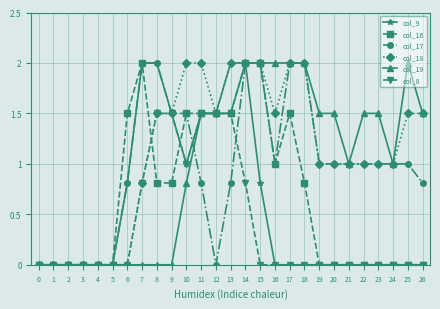

Reading left to right, list all the values displayed in this chart.

col_9: 0.0	0.0	0.0	0.0	0.0	0.0	0.8	2.0	2.0	1.5	1.0	1.5	1.5	2.0	2.0	0.8	0.0	0.0	0.0	0.0	0.0	0.0	0.0	0.0	0.0	0.0	0.0
col_16: 0.0	0.0	0.0	0.0	0.0	0.0	1.5	2.0	0.8	0.8	1.5	1.5	1.5	1.5	2.0	2.0	1.0	1.5	0.8	0.0	0.0	0.0	0.0	0.0	0.0	0.0	0.0
col_17: 0.0	0.0	0.0	0.0	0.0	0.0	0.8	2.0	2.0	1.5	1.5	0.8	0.0	0.8	2.0	2.0	1.0	2.0	2.0	1.0	1.0	1.0	1.0	1.0	1.0	1.0	0.8
col_18: 0.0	0.0	0.0	0.0	0.0	0.0	0.0	0.8	1.5	1.5	2.0	2.0	1.5	2.0	2.0	2.0	1.5	2.0	2.0	1.0	1.0	1.0	1.0	1.0	1.0	1.5	1.5
col_19: 0.0	0.0	0.0	0.0	0.0	0.0	0.0	0.0	0.0	0.0	0.8	1.5	1.5	1.5	2.0	2.0	2.0	2.0	2.0	1.5	1.5	1.0	1.5	1.5	1.0	2.0	1.5
col_8: 0.0	0.0	0.0	0.0	0.0	0.0	0.0	0.8	1.5	1.5	1.0	1.5	1.5	1.5	0.8	0.0	0.0	0.0	0.0	0.0	0.0	0.0	0.0	0.0	0.0	0.0	0.0